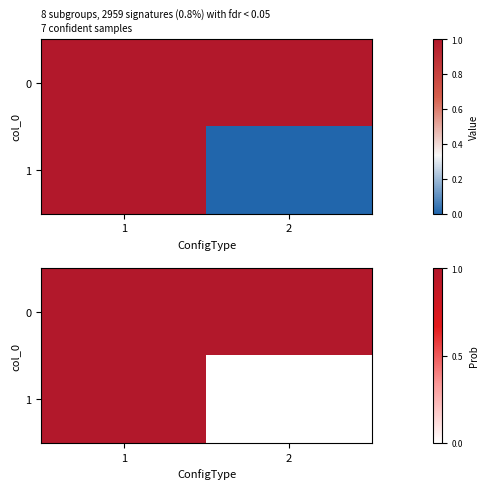

Rank the series by their average value, from lowest to highest.

1, 0